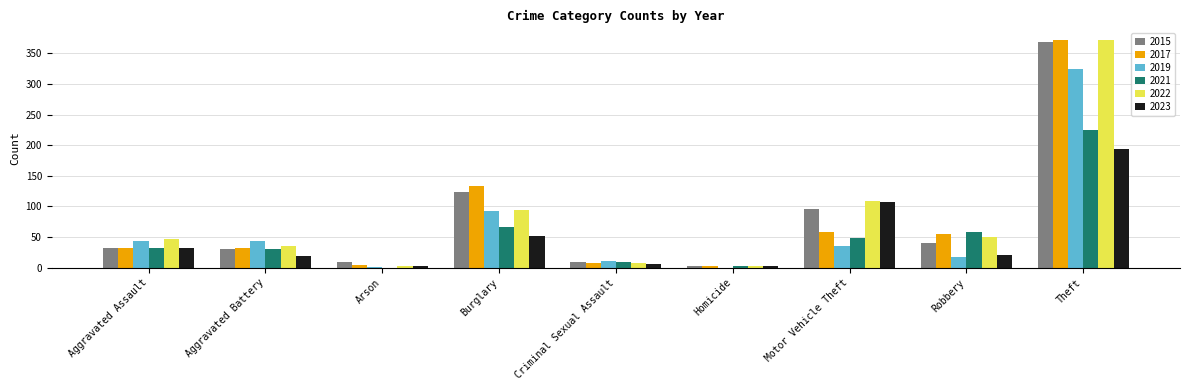

Count the number of data series in this chart.

6